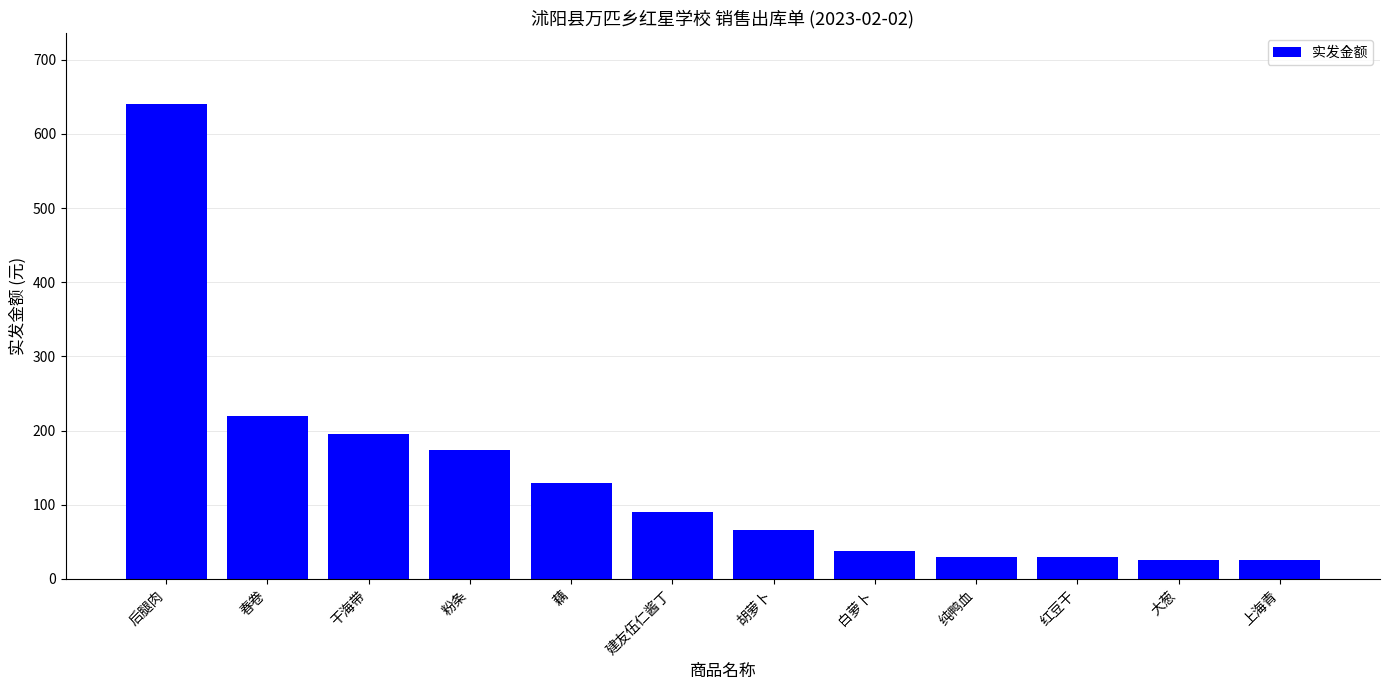

What is the label of the 9th bar from the right?

粉条